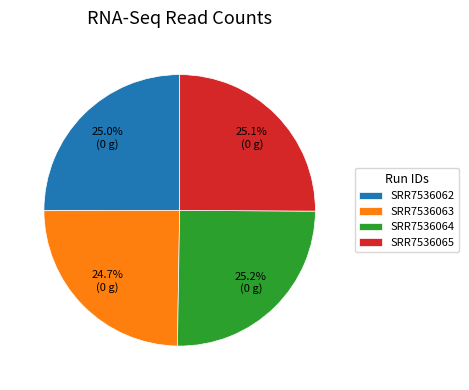

The SRR7536062 slice represents 17% of the pie. True or false?

False